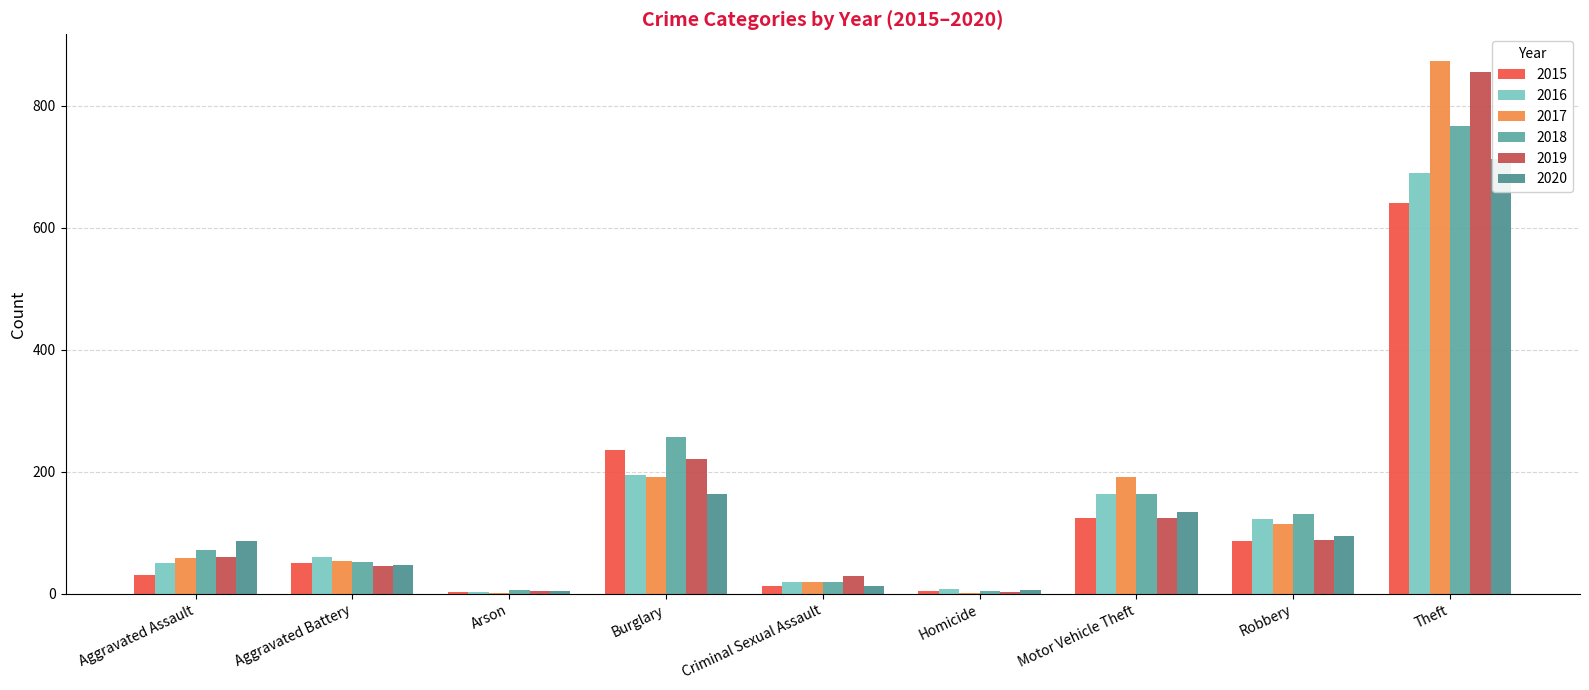

At which category is the sum across all series the highest?

Theft